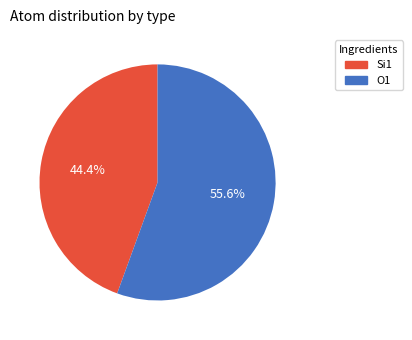

Rank the categories by value from highest to lowest.

O1, Si1